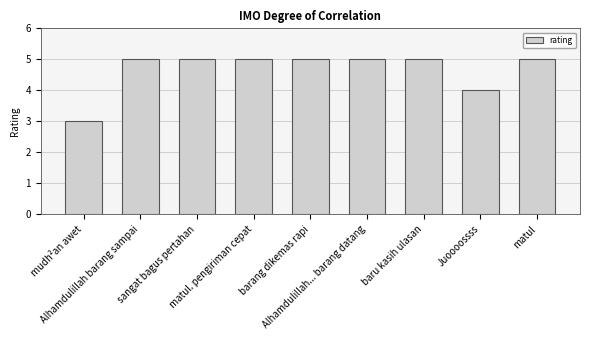

What is the difference between the maximum and minimum values?

2